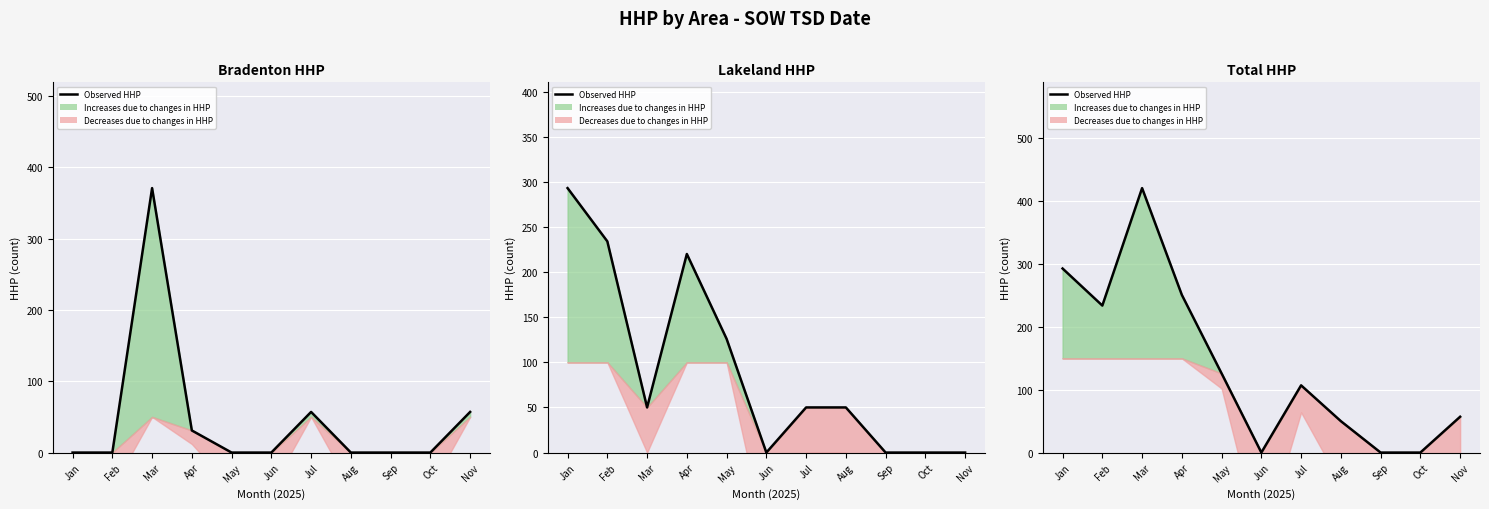

How many data points does each series have?

11